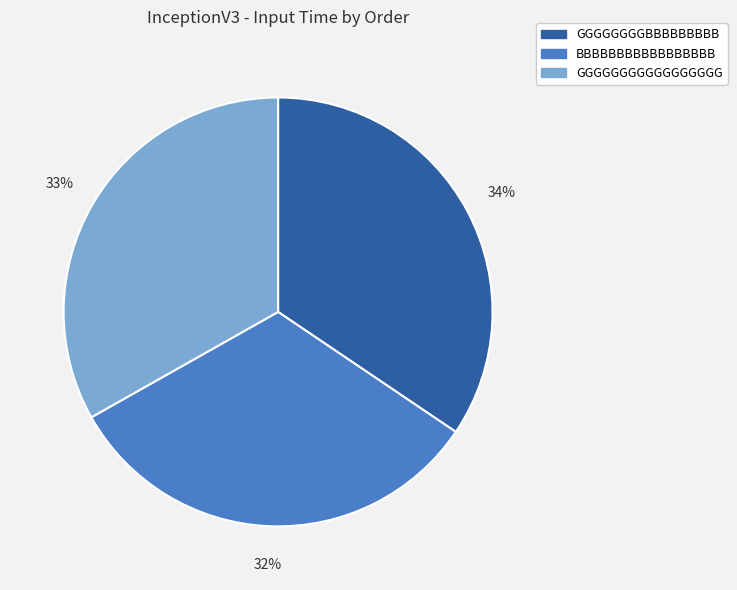

Combined, do GGGGGGGGGGGGGGGGG and GGGGGGGGBBBBBBBBB account for over 50%?

Yes